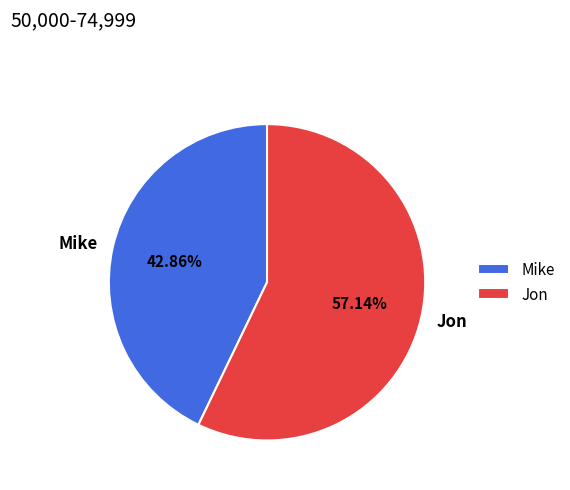

To the nearest percent, what portion does Mike represent?

43%